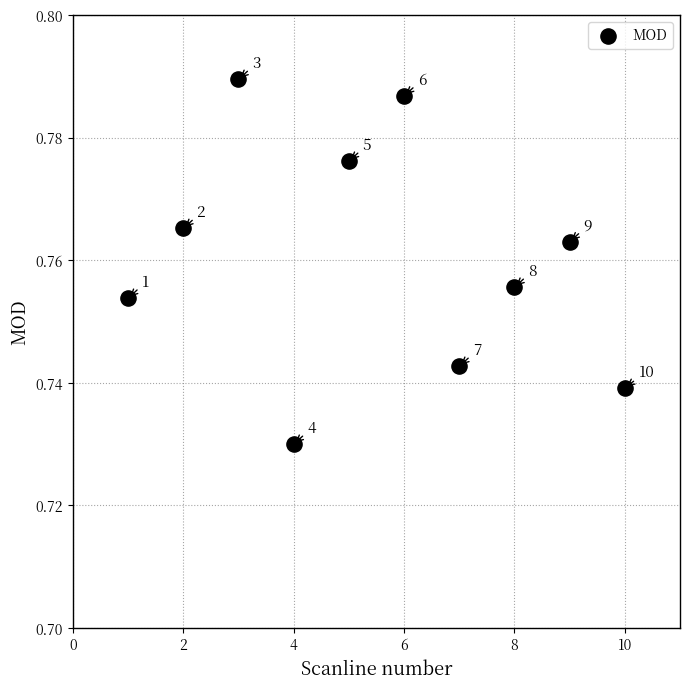

What is the average X value?

5.5